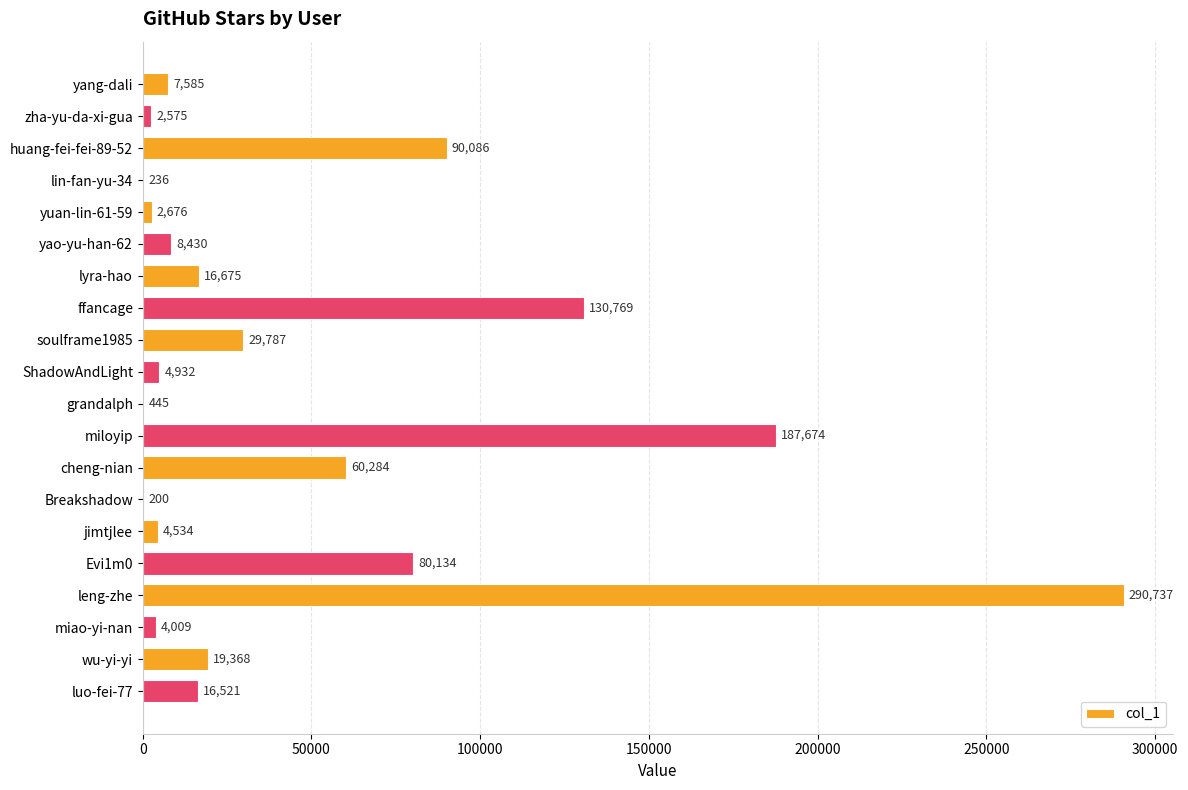

What is the sum of all values?

957657